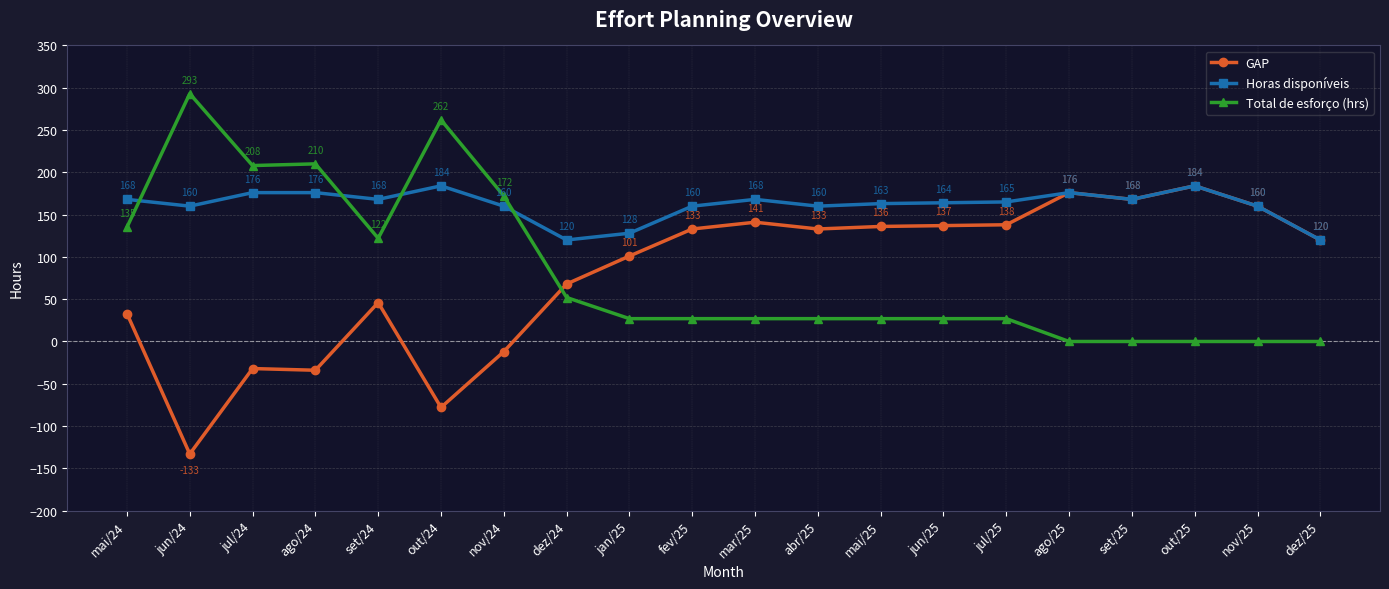

How many lines are shown in the chart?

3